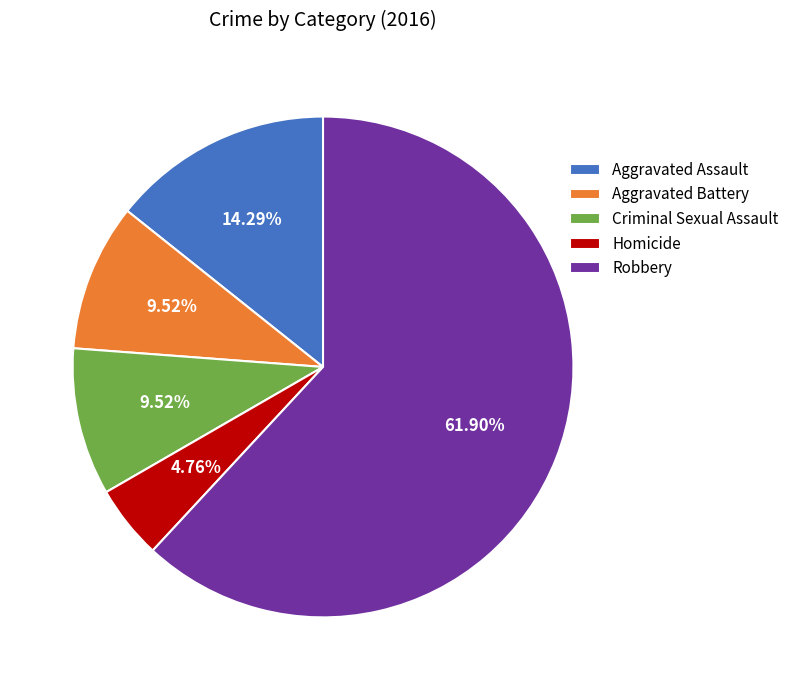

Does Aggravated Battery account for over 50% of the chart?

No